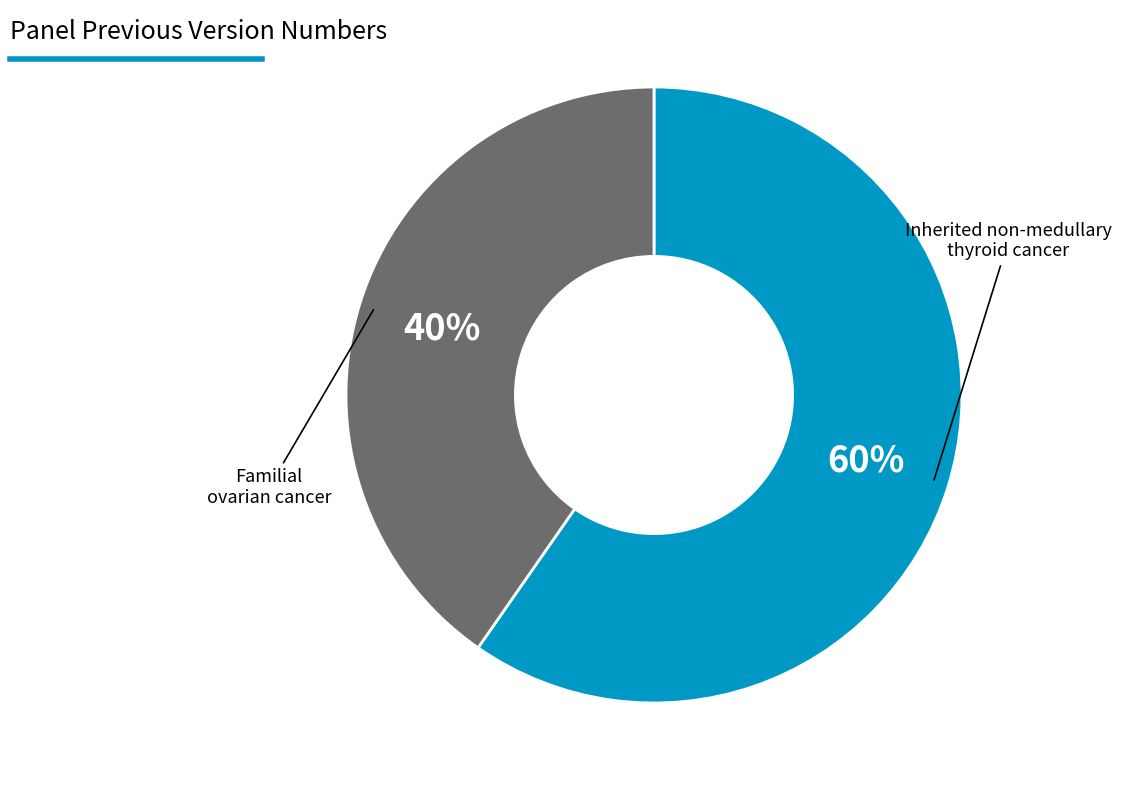

To the nearest percent, what is the average slice percentage?

50%